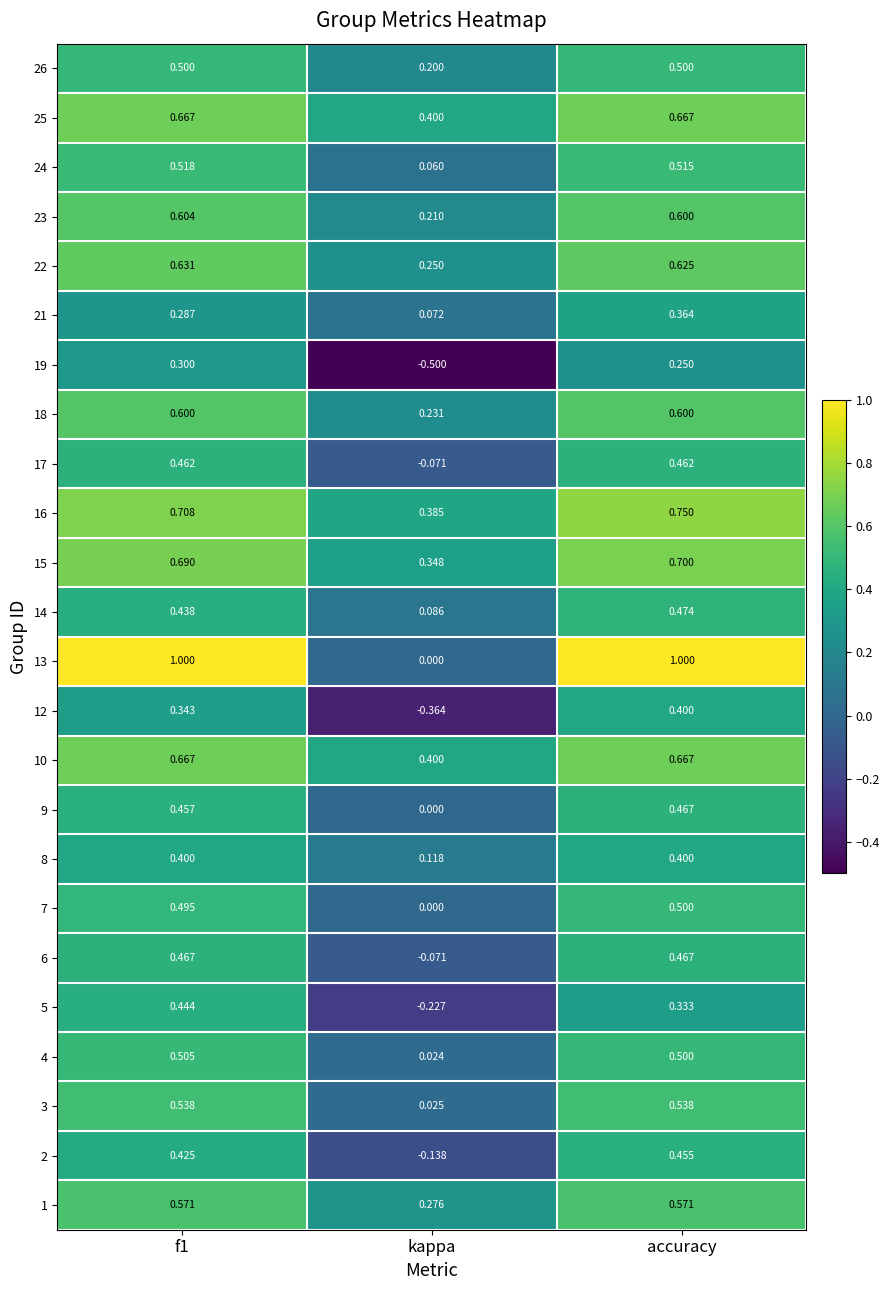

At which label does 3 reach its minimum?

kappa